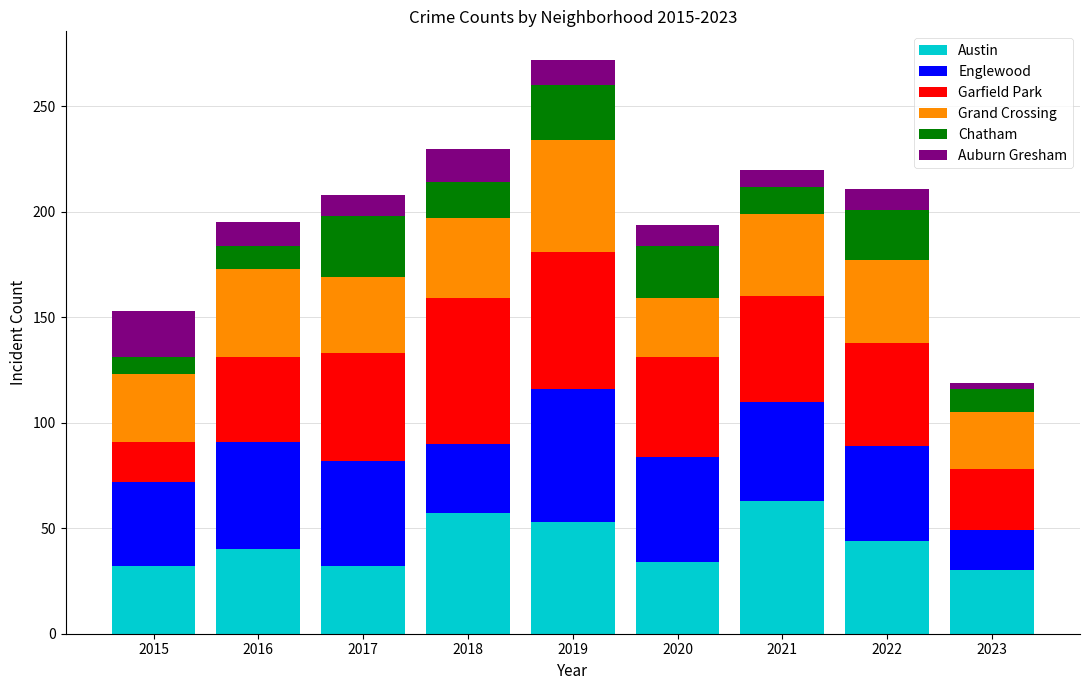

How many bars are there in total?

9